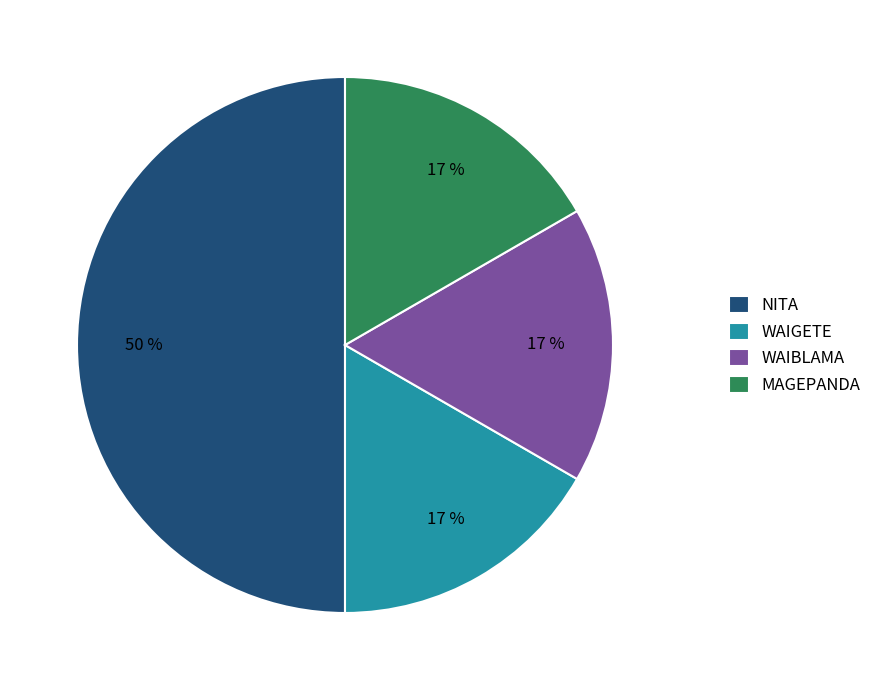

Combined, do WAIBLAMA and MAGEPANDA account for over 50%?

No